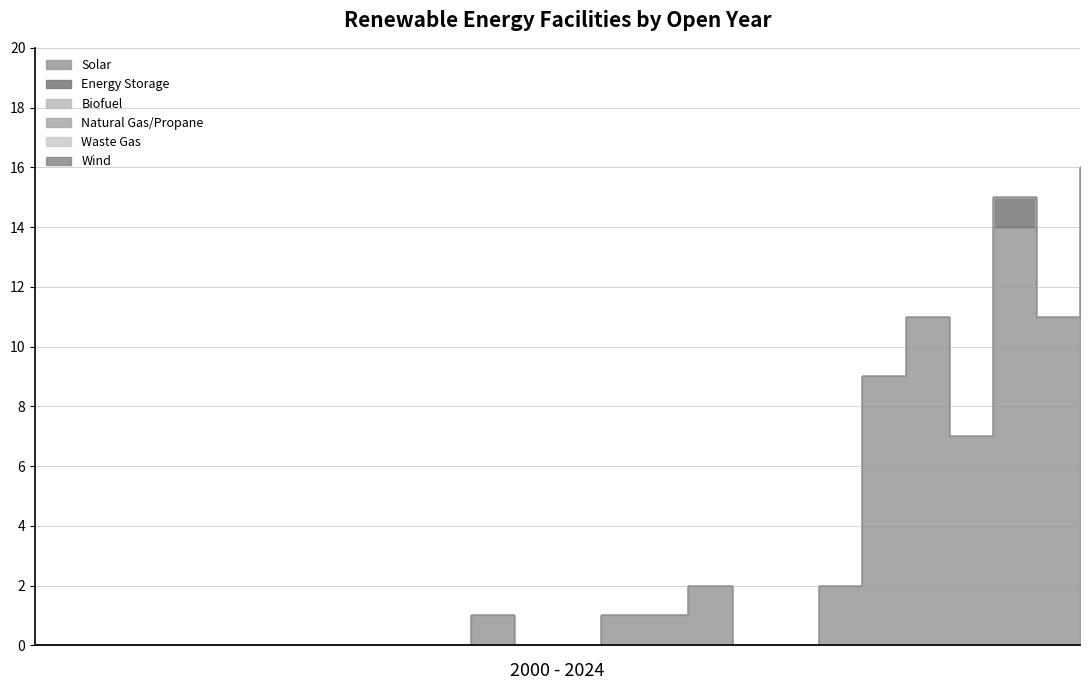

At 2018, list the series in order from largest to smallest.

Solar, Energy Storage, Biofuel, Natural Gas/Propane, Waste Gas, Wind